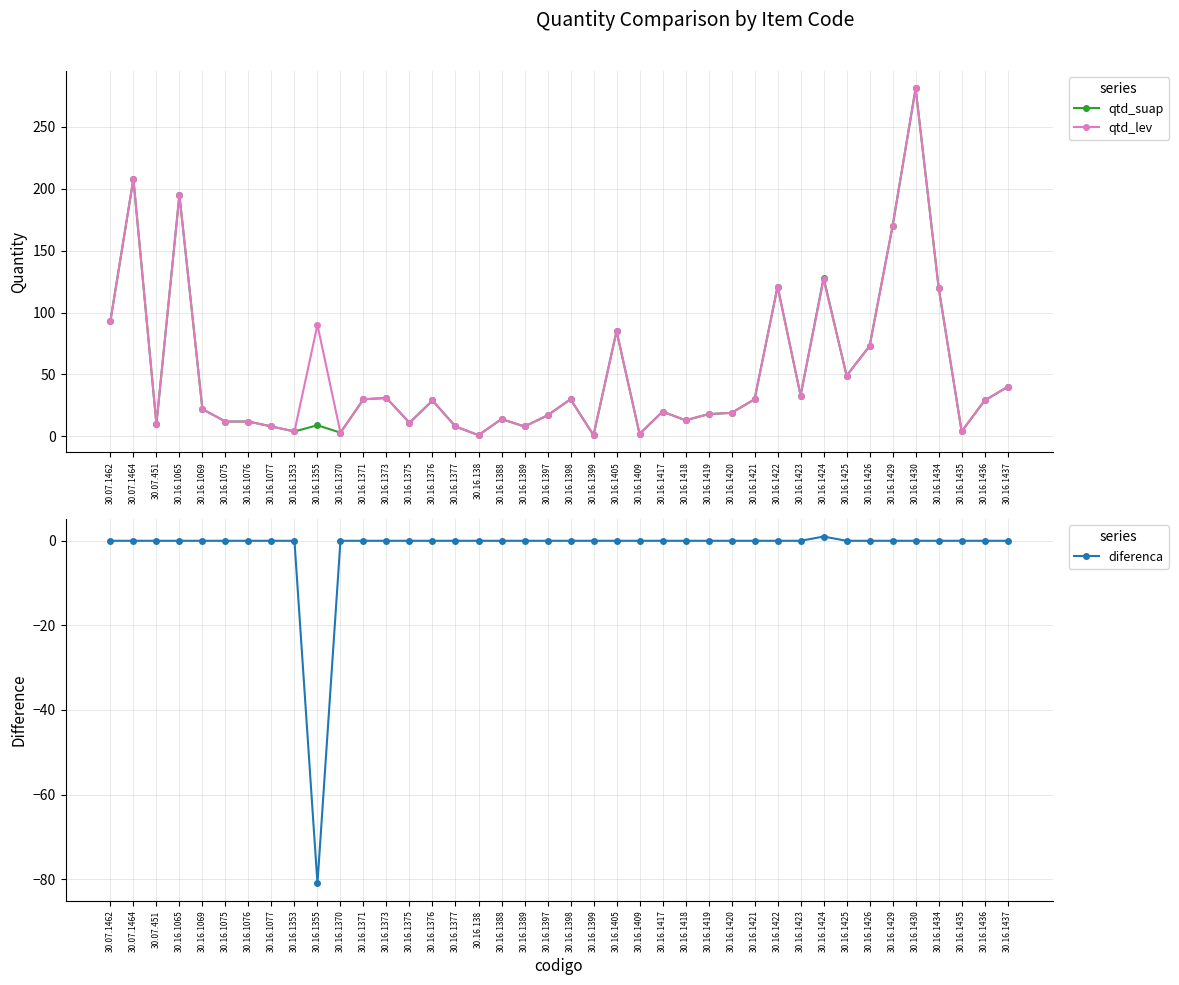

What is the sum of all diferenca values?

-80